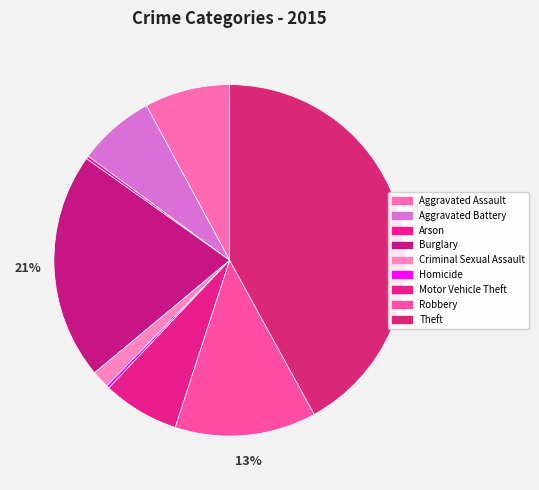

Which has a higher value, Arson or Criminal Sexual Assault?

Criminal Sexual Assault